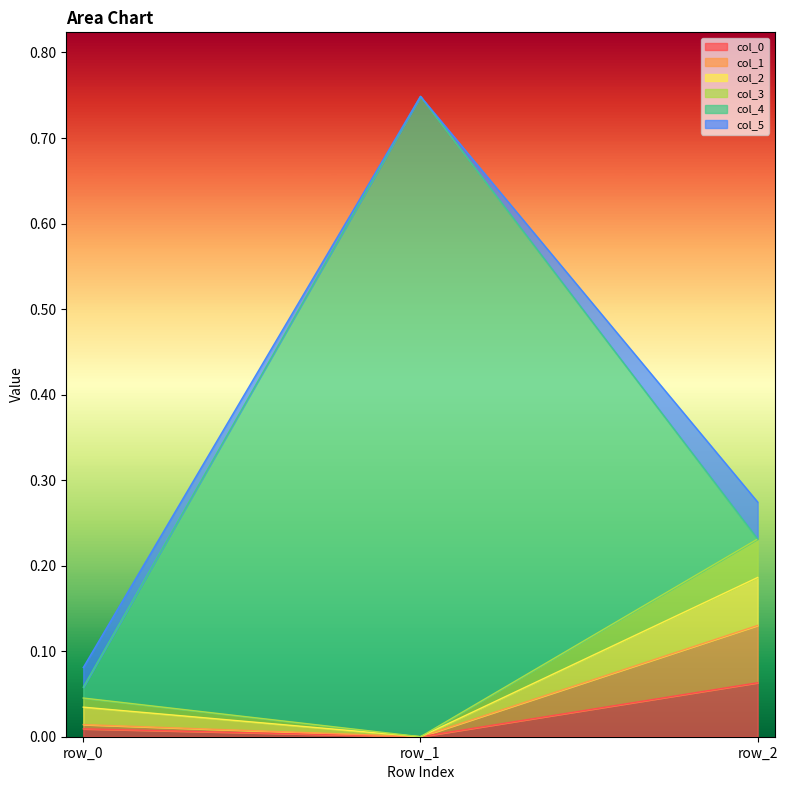

At which category is the sum across all series the highest?

row_1